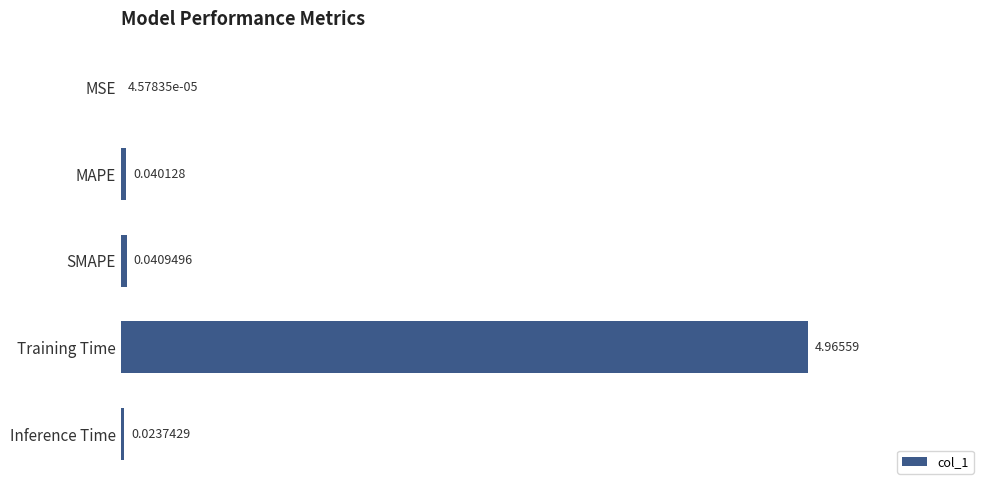

Which label corresponds to the largest value in the chart?

Training Time